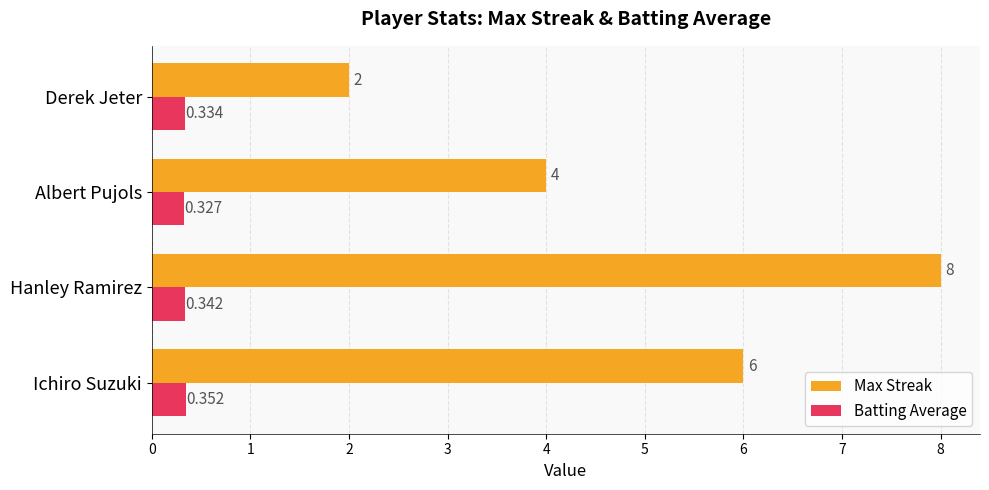

At how many categories does at least one series exceed 3?

3